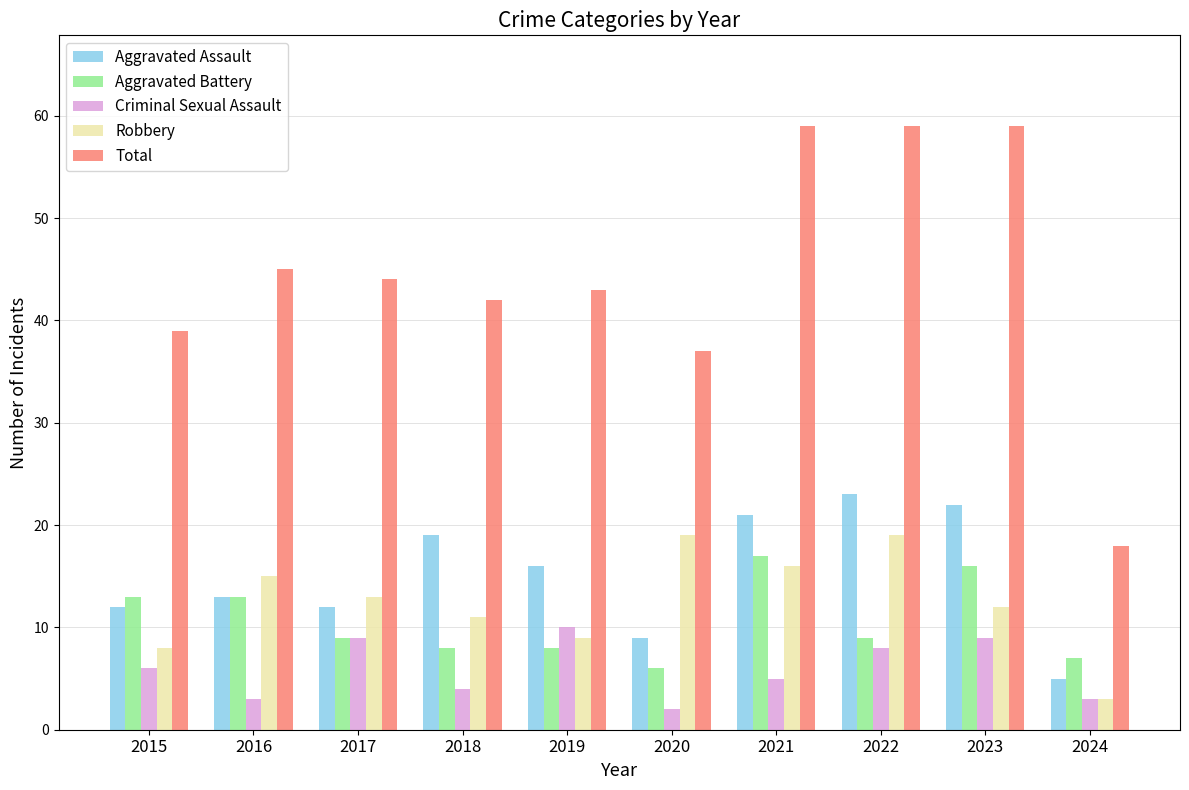

At 2023, list the series in order from largest to smallest.

Total, Aggravated Assault, Aggravated Battery, Robbery, Criminal Sexual Assault